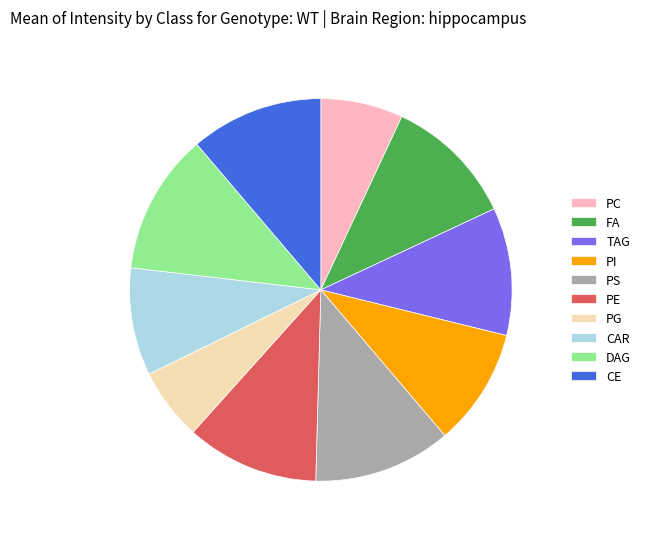

The PS slice represents 12% of the pie. True or false?

True